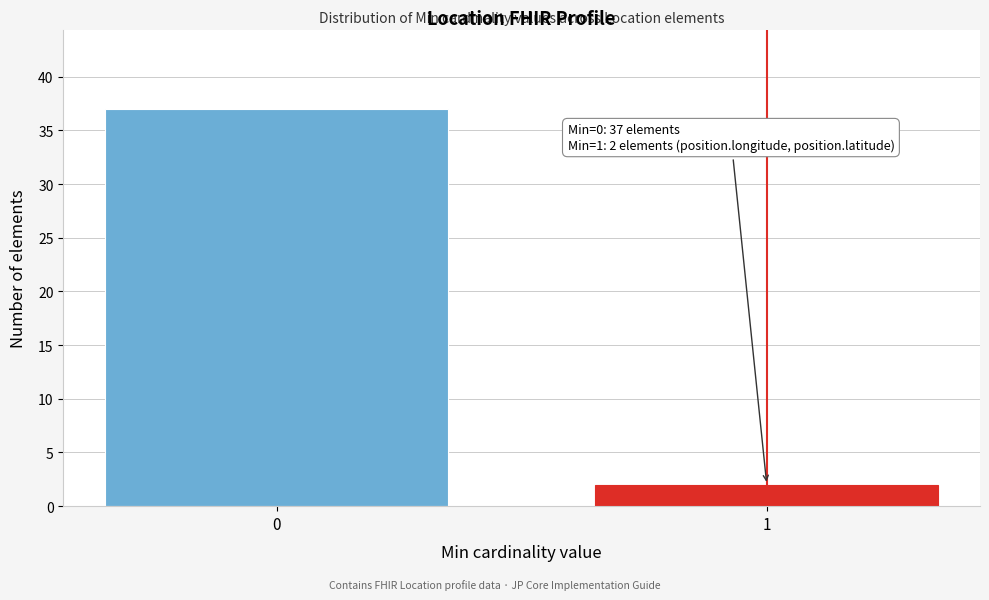

Reading right to left, what are all the values shown in this chart?

2	37